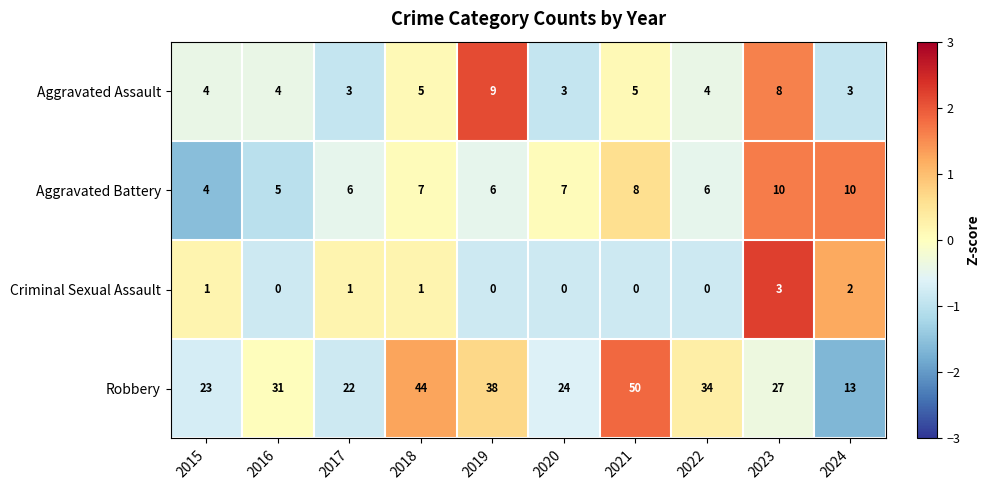

What is the sum of all Criminal Sexual Assault values?

8